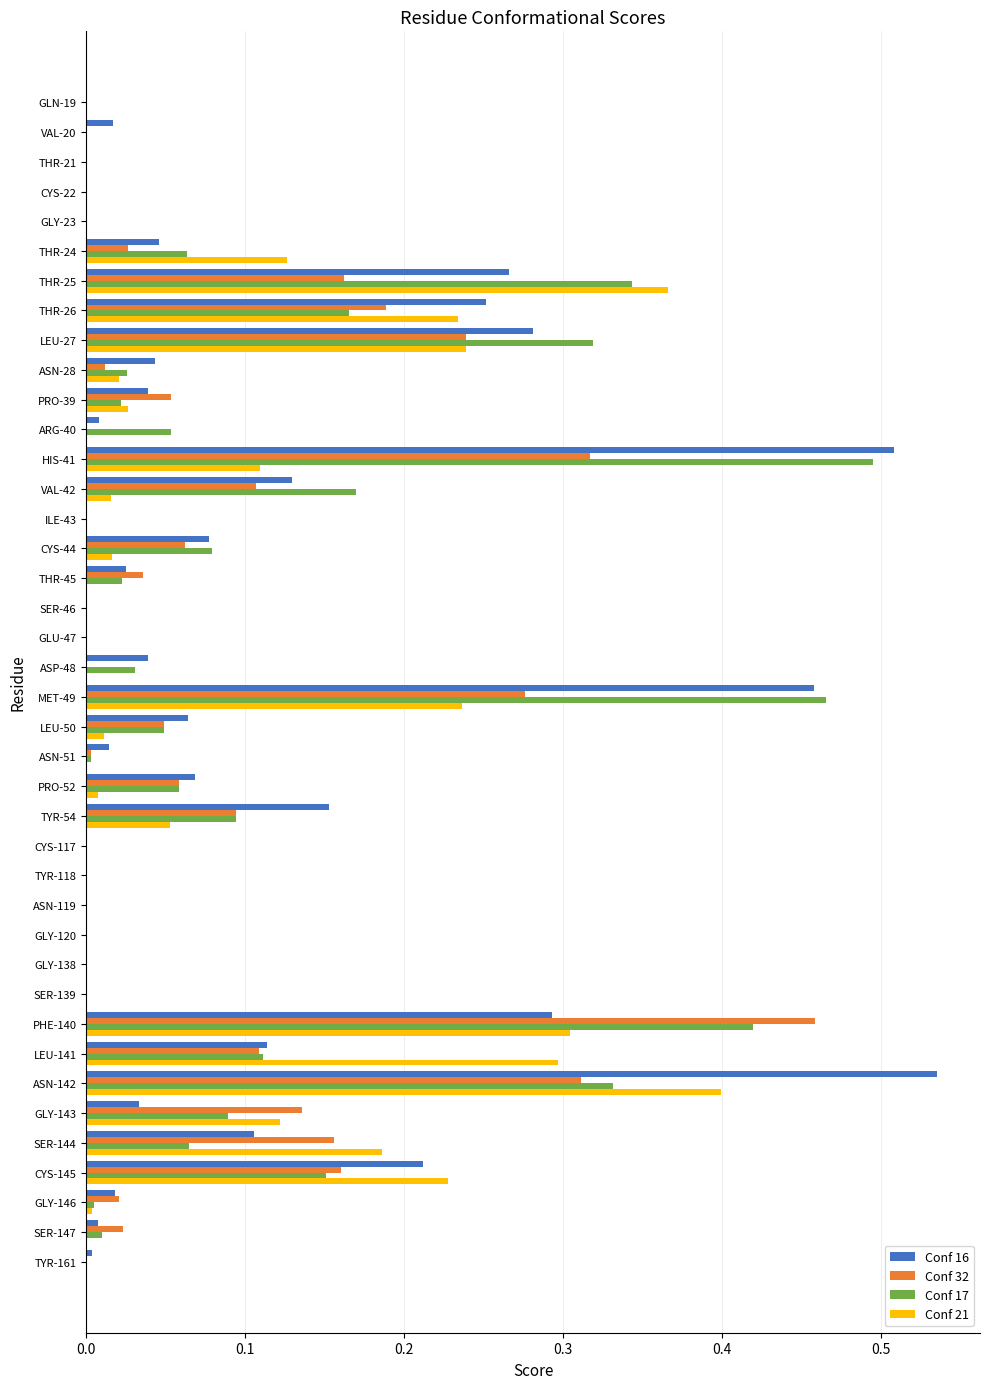

The Conf 17 series shows 0.2 at THR-25. True or false?

False